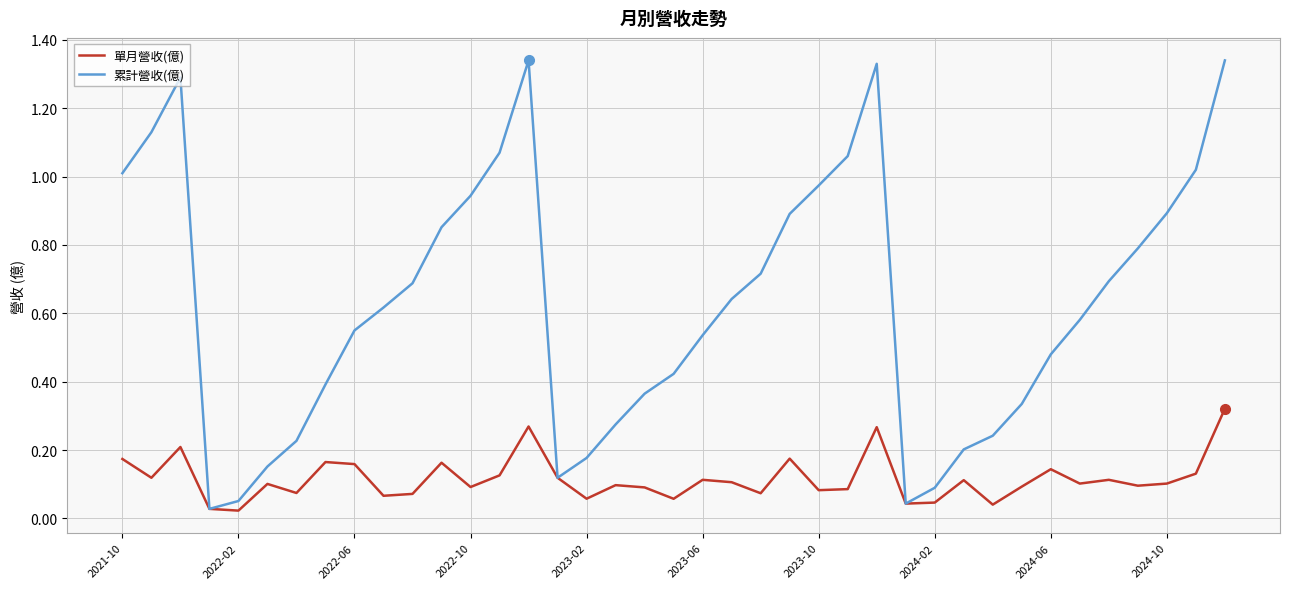

Which series has the widest spread of values?

累計營收(億)